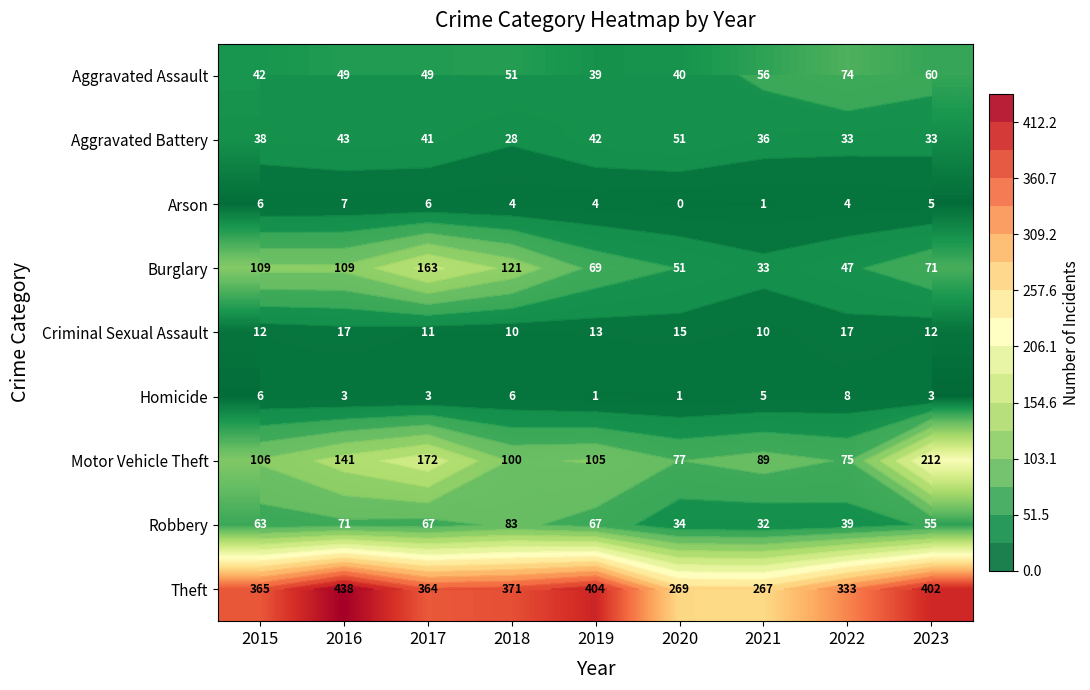

Is the value of Aggravated Battery at 2016 greater than the value of Motor Vehicle Theft at 2019?

No